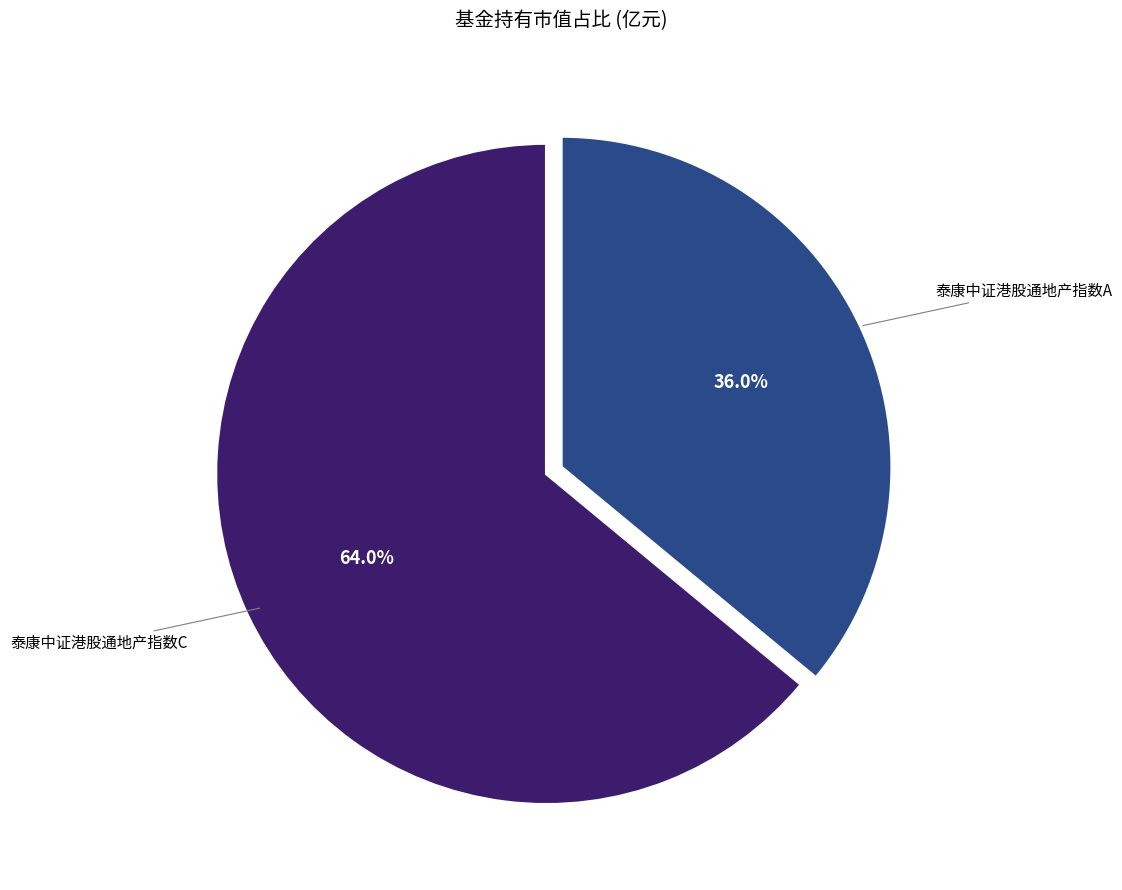

Does 泰康中证港股通地产指数C represent more than half of the total?

Yes